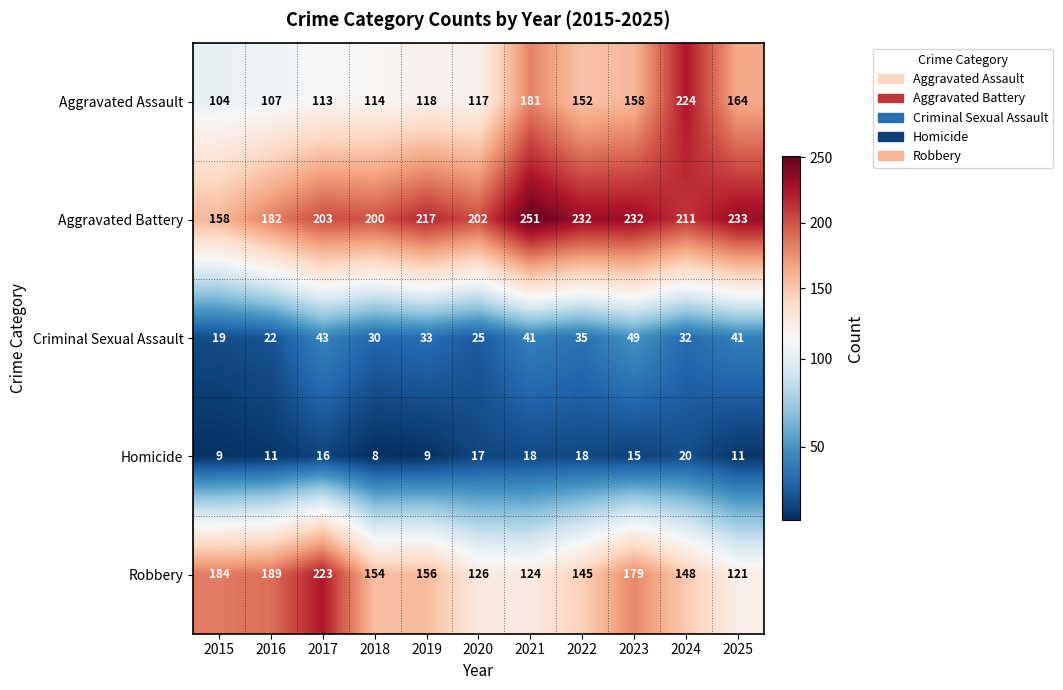

Where does the Homicide series first go above 15?

2017